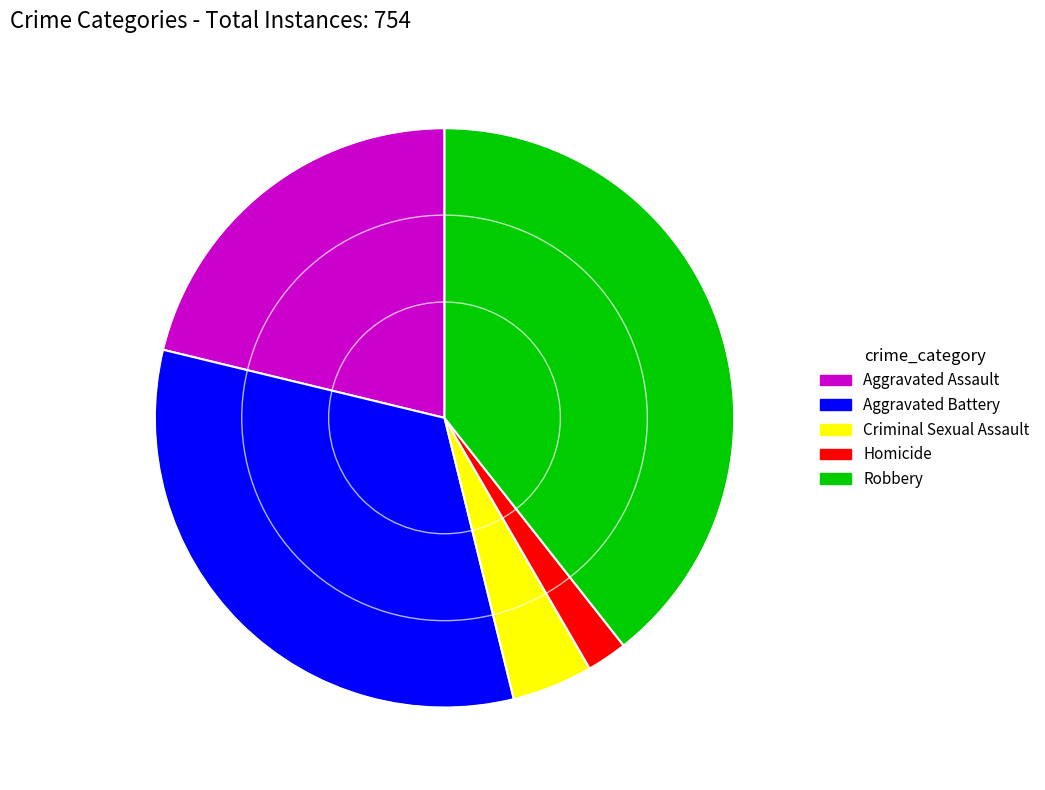

Does Aggravated Battery represent more than half of the total?

No